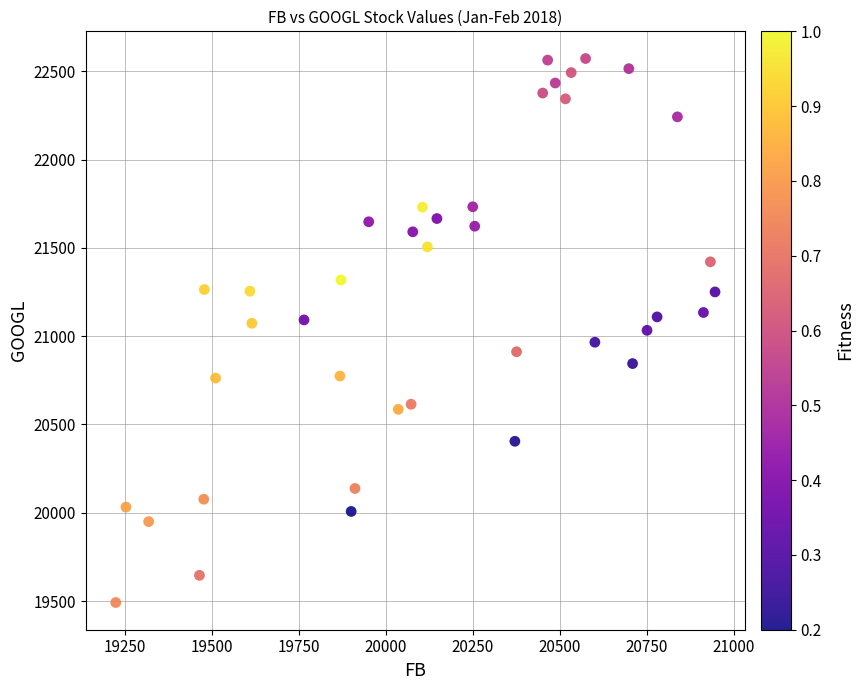

What is the range of Y values (max minus min)?

3080.3